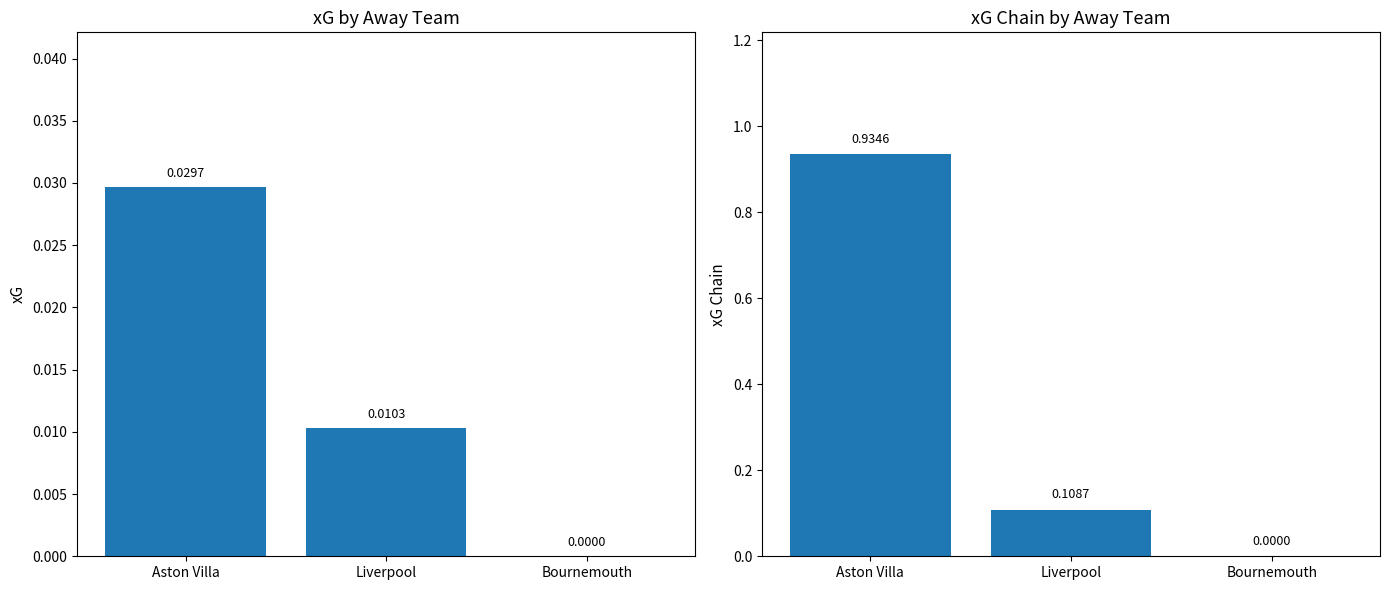

How many bars are there in total?

6